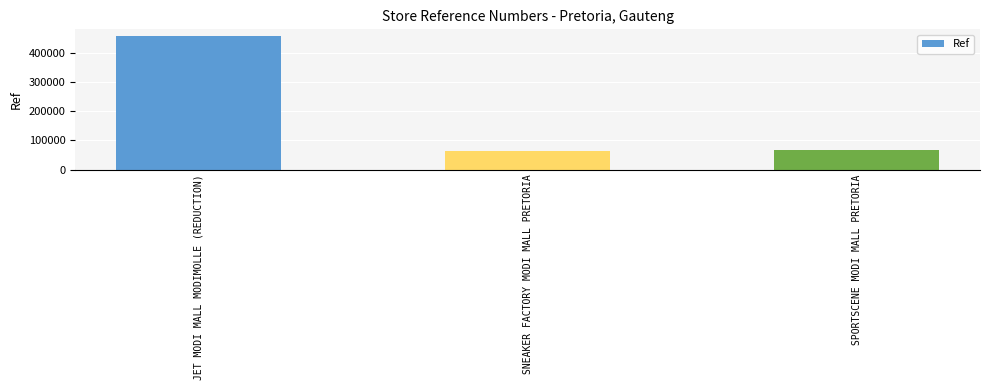

What position from the right is SPORTSCENE MODI MALL PRETORIA?

1